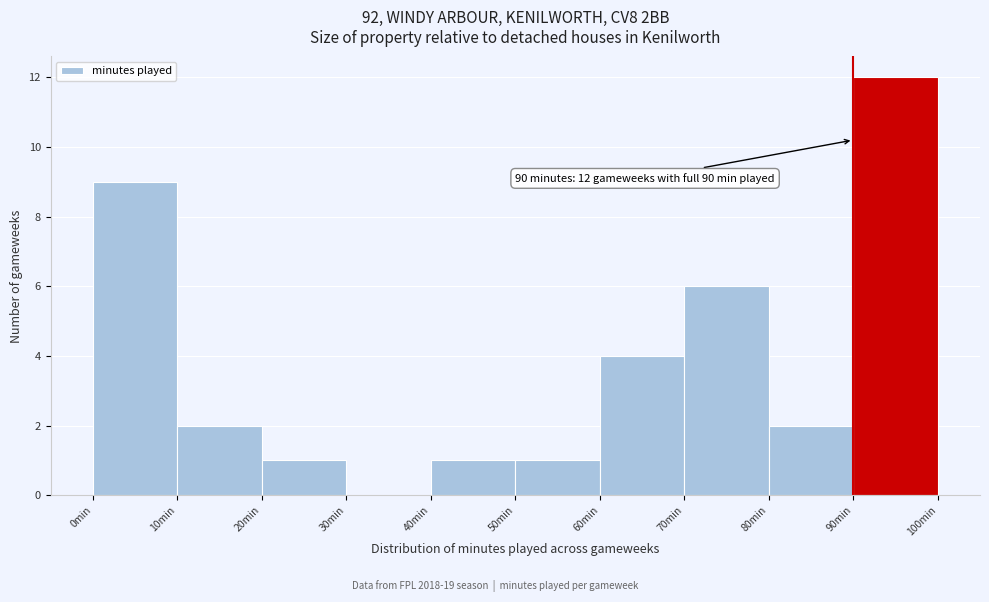

Which range on the x-axis has the tallest bar?

90 to 100